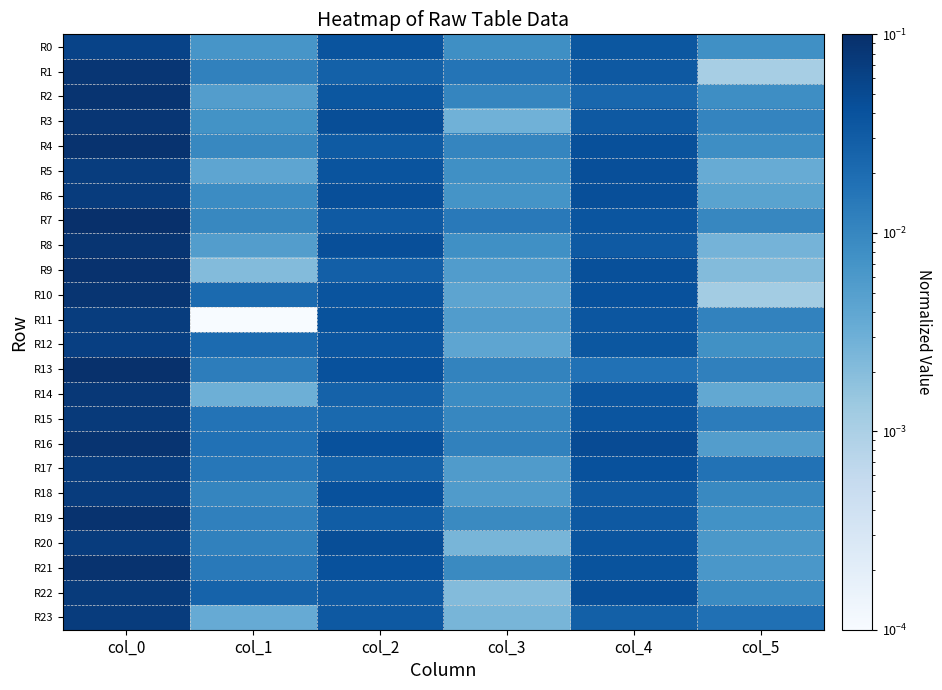

Between col_3 and col_4, which series saw the biggest shift?

R22